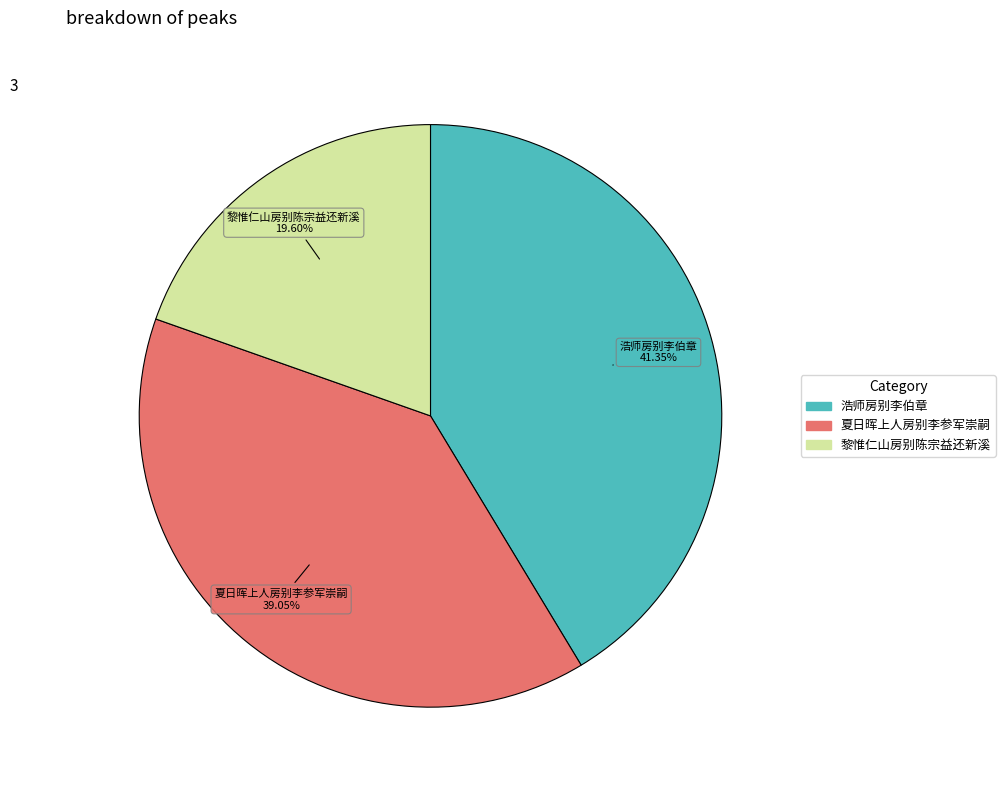

Is there a majority slice in this chart?

No